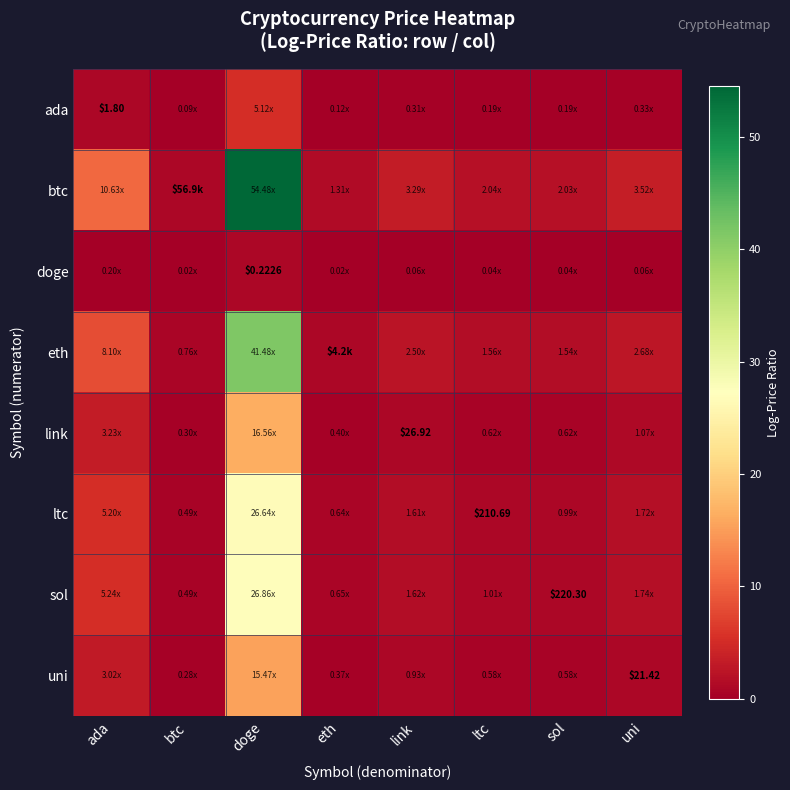

What is the sum of the btc values at btc and uni?

4.5